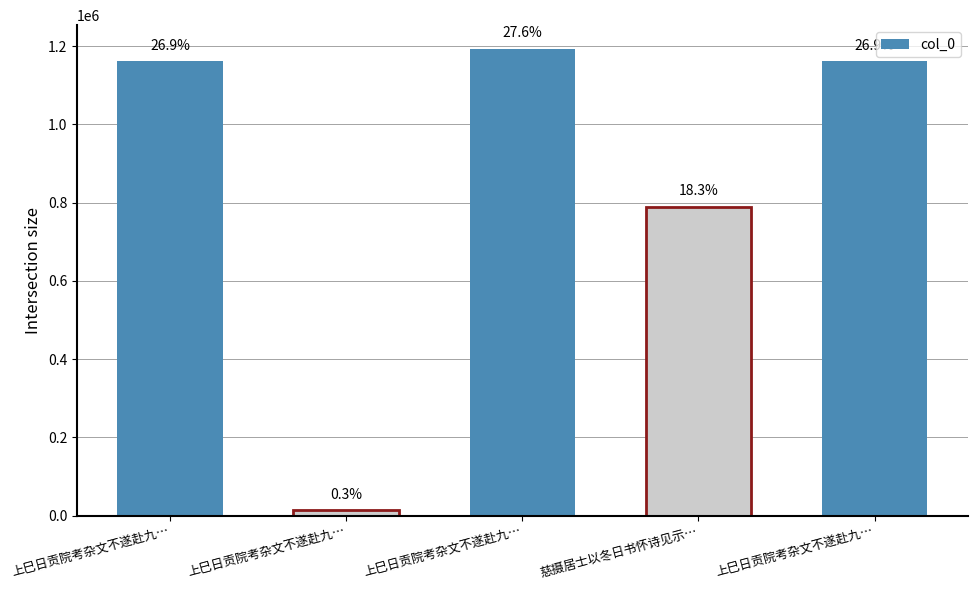

What is the difference between the values at 上巳日贡院考杂文不遂赴九华观祓禊之会以二绝句申赠 其二 and 上巳日贡院考杂文不遂赴九华观祓禊之会以二绝句申赠?

32517